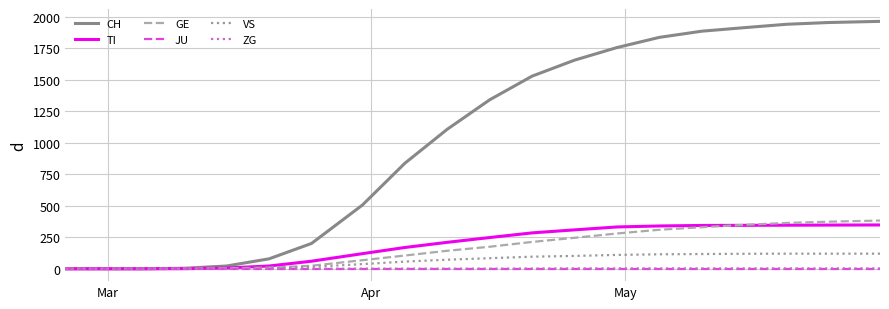

What is the maximum value for VS?

120